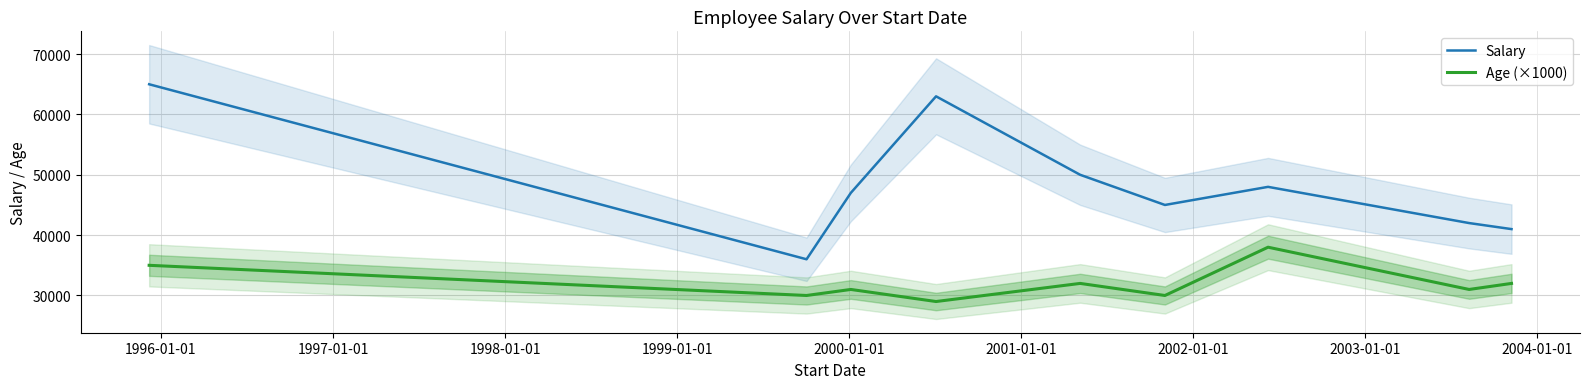

Does the chart have visible grid lines?

Yes